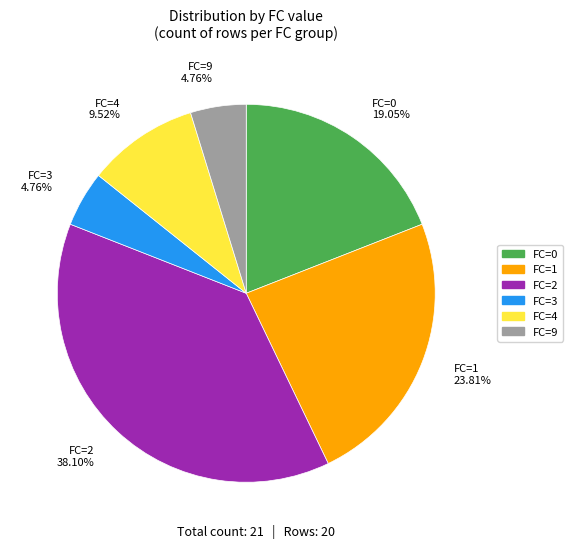

Count the number of slices in the pie.

6